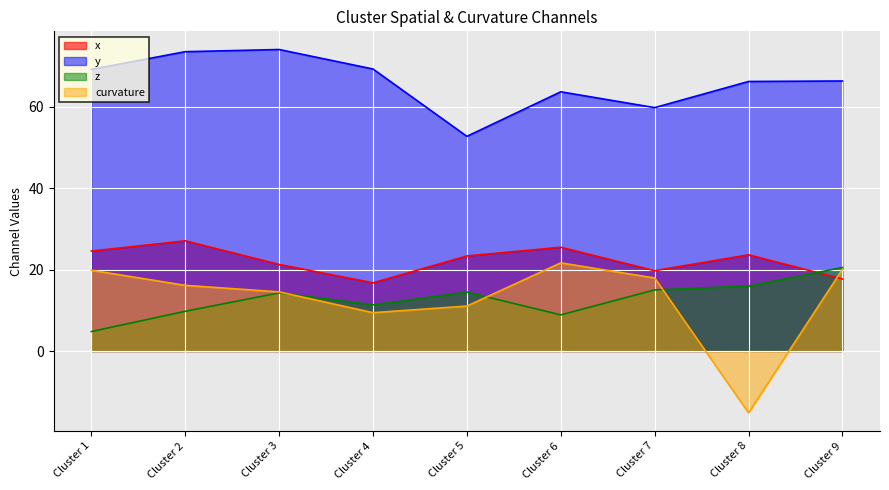

True or false: x has a value of 40.9 at Cluster 5.

False